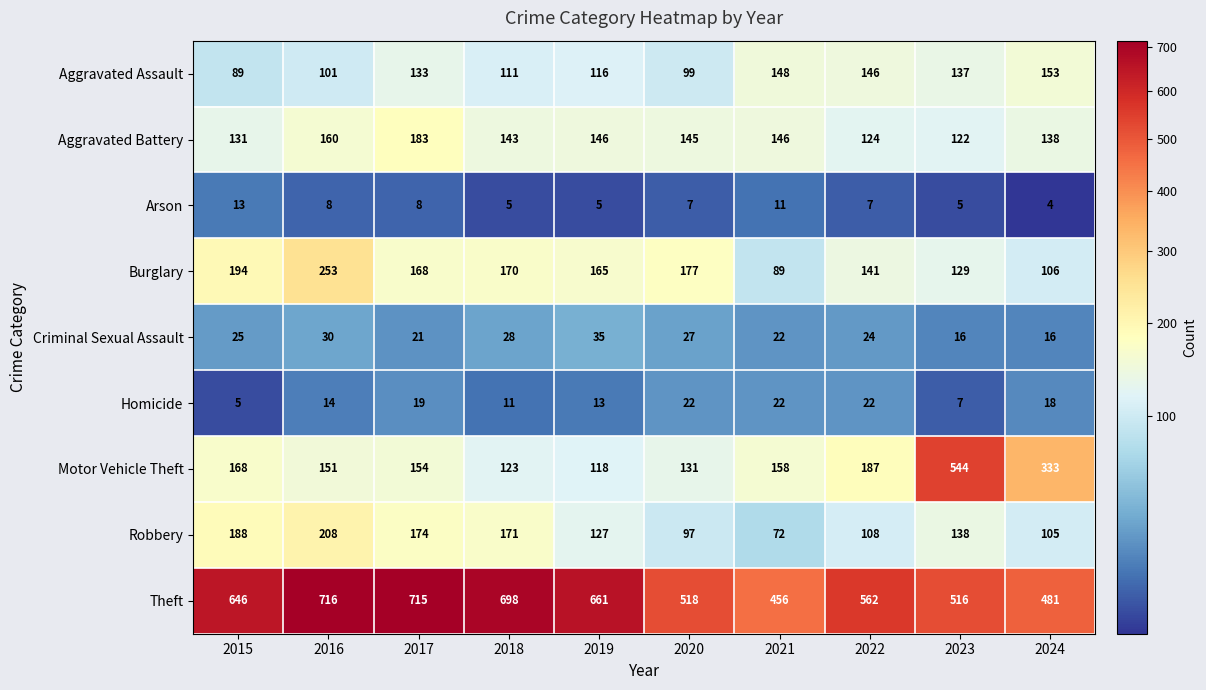

How many distinct data groups are displayed?

9